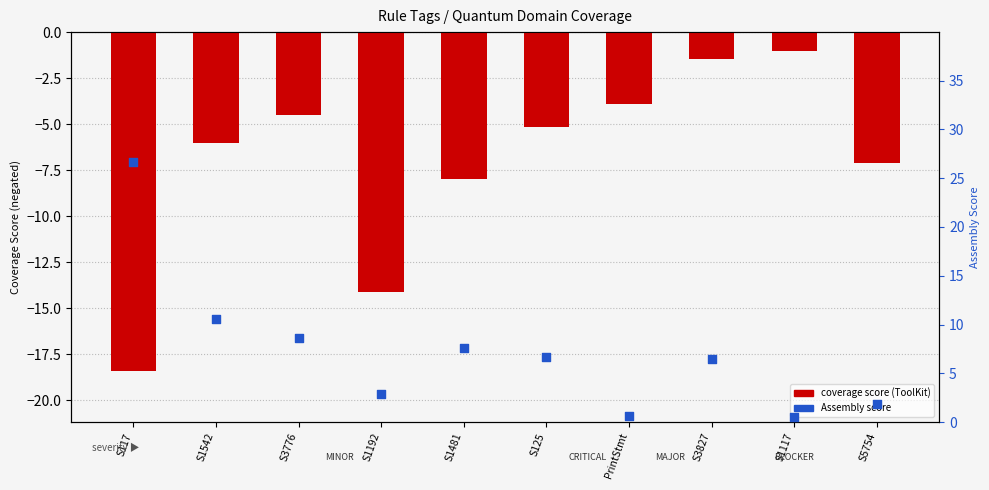

Which series has the largest total across all categories?

Assembly score